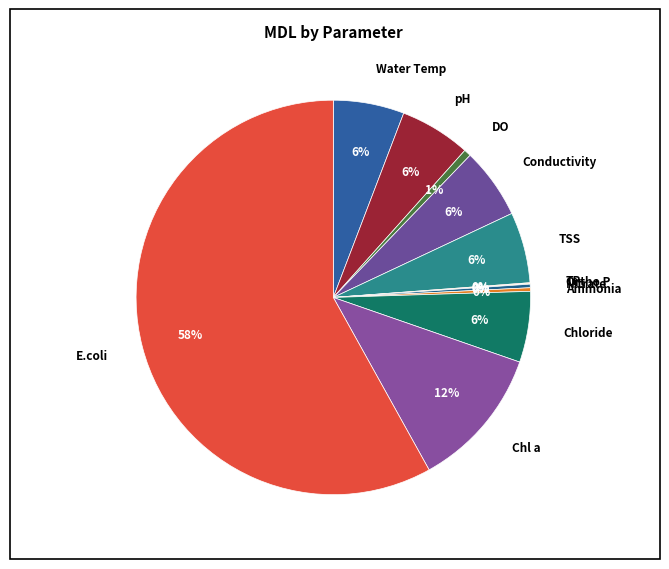

What is the ratio of the value at Conductivity to the value at TSS?

1.0